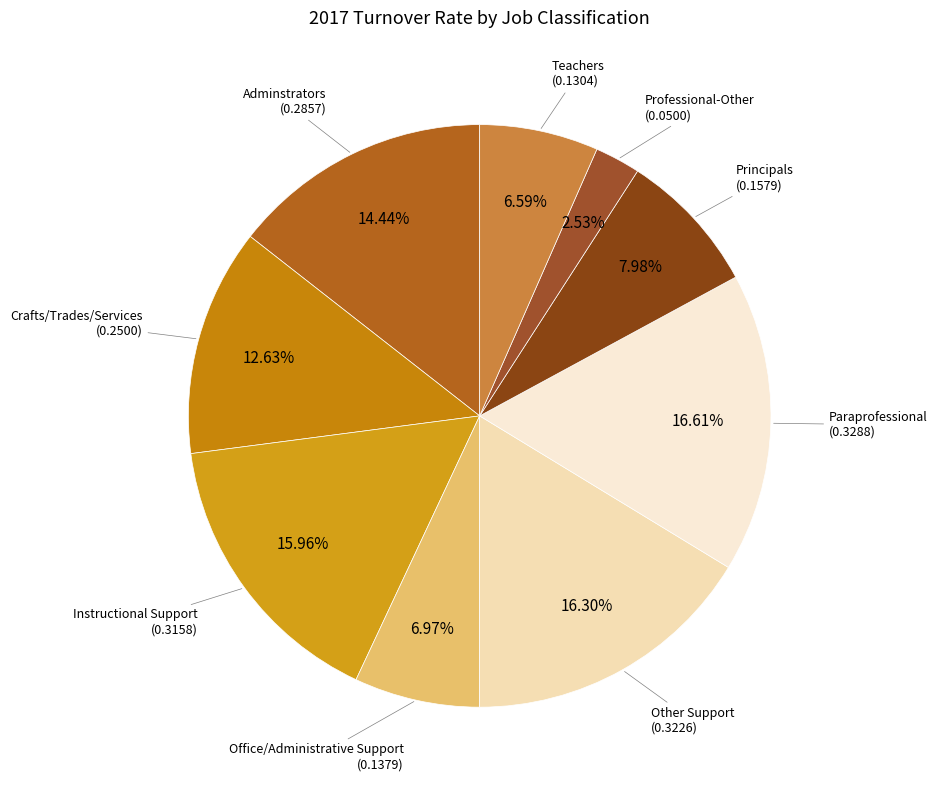

What percentage is NOT represented by Instructional Support?

84.0%